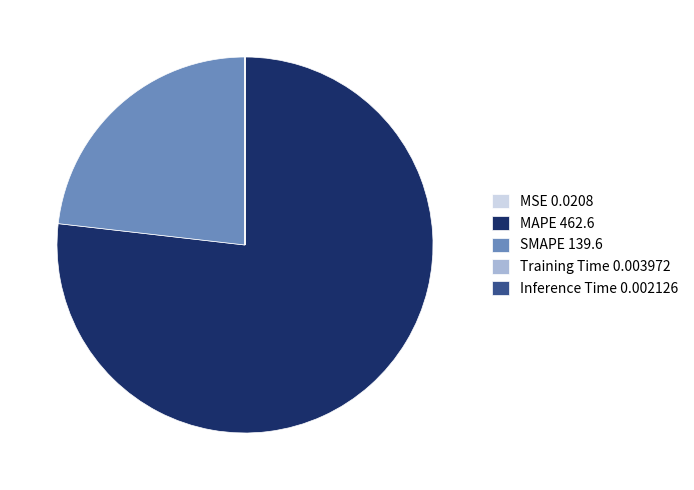

Is it true that MAPE 462.6 is 71% of the pie?

False